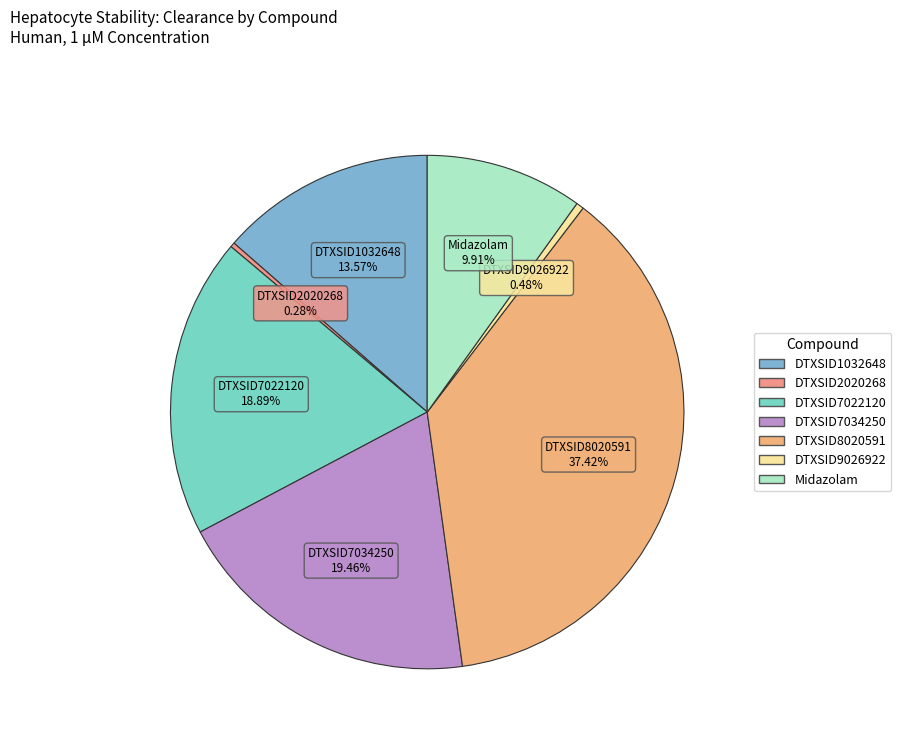

Is there a majority slice in this chart?

No